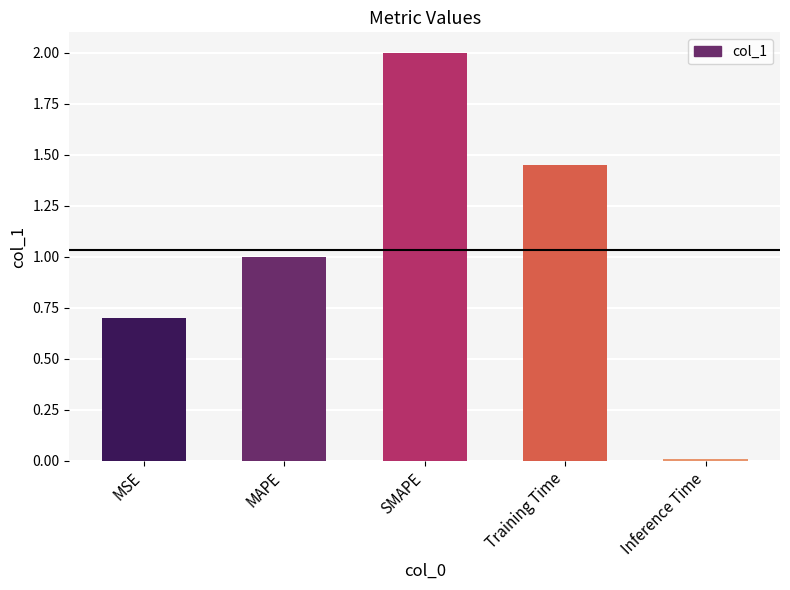

What is the change in value from MSE to Inference Time?

-0.7